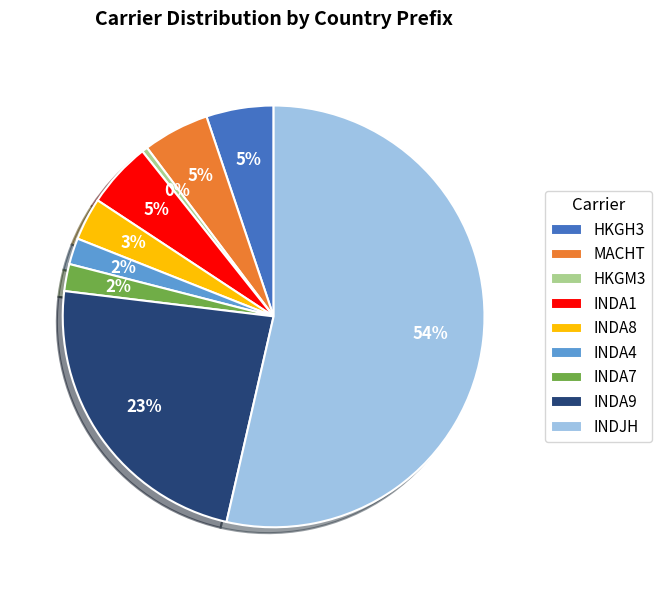

What is the smallest slice in the pie chart?

HKGM3